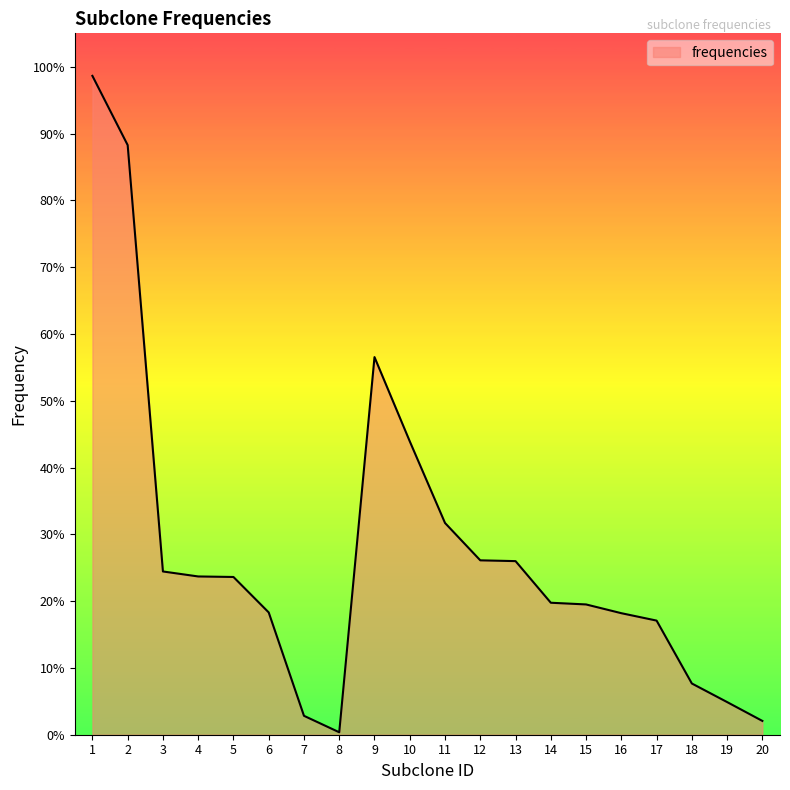

The chart shows a value of 0.1 at 15. True or false?

False